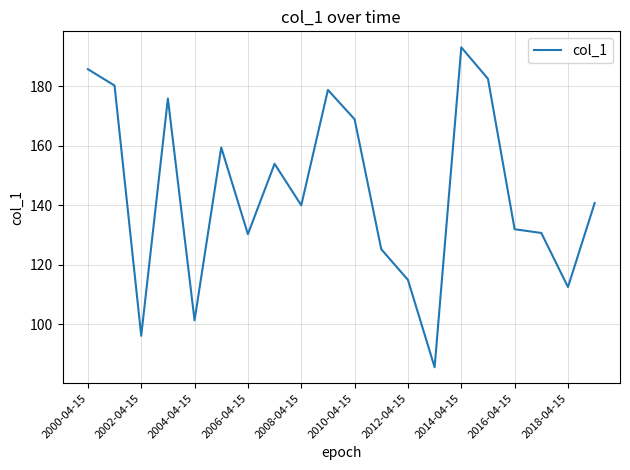

What is the difference between the maximum and minimum values?

107.6